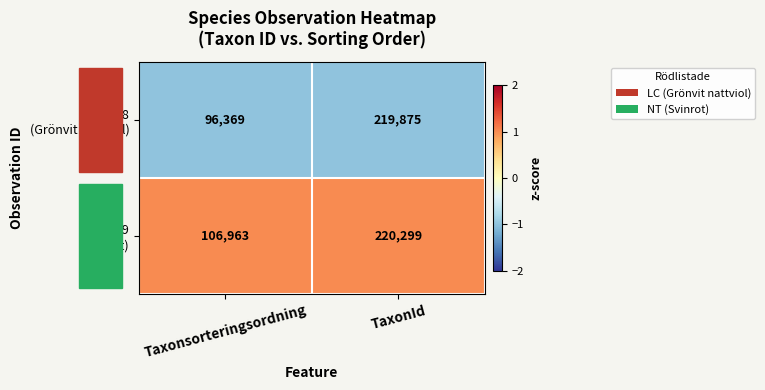

What is the minimum value shown in the chart?

96369